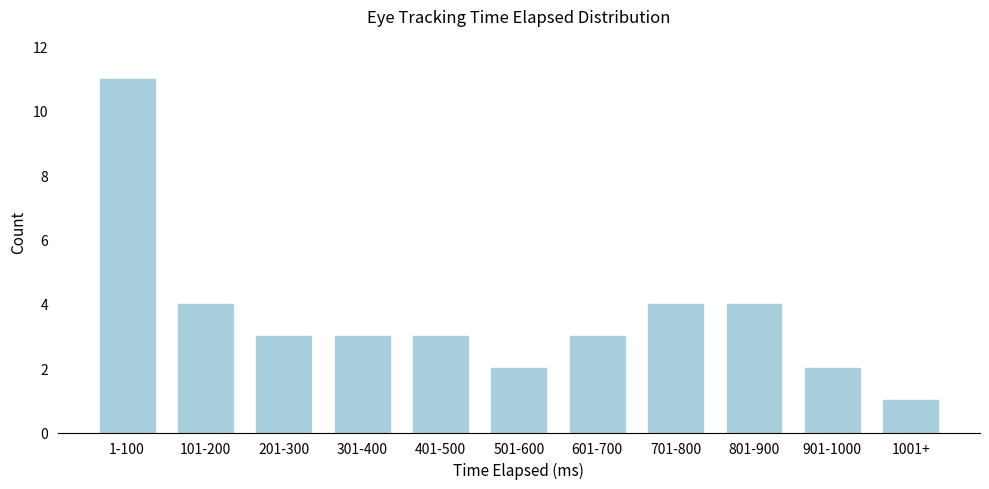

Reading left to right, extract all data points from this chart.

11	4	3	3	3	2	3	4	4	2	1